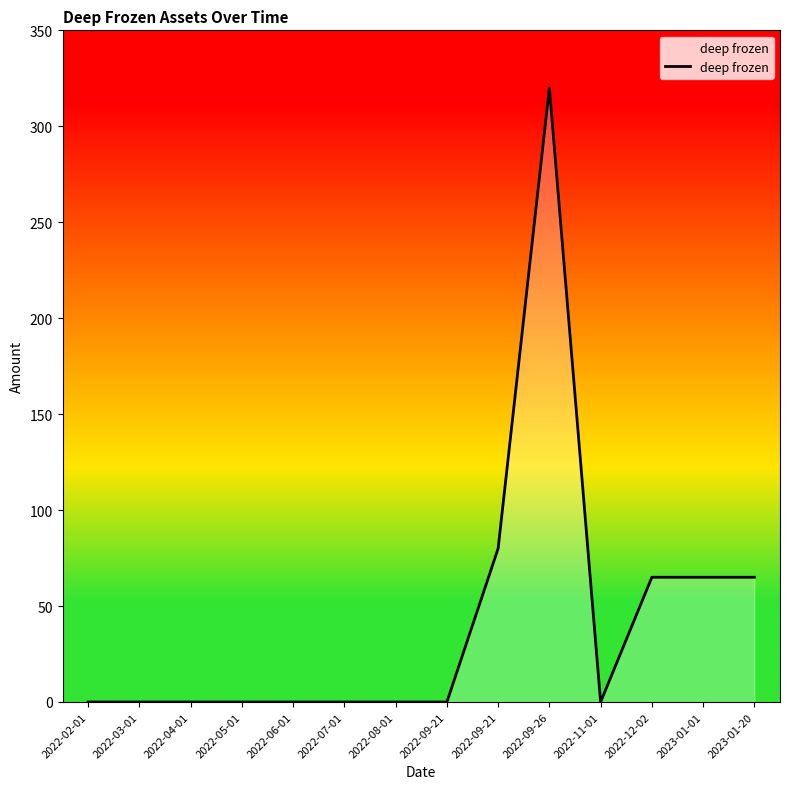

How many lines are shown in the chart?

1